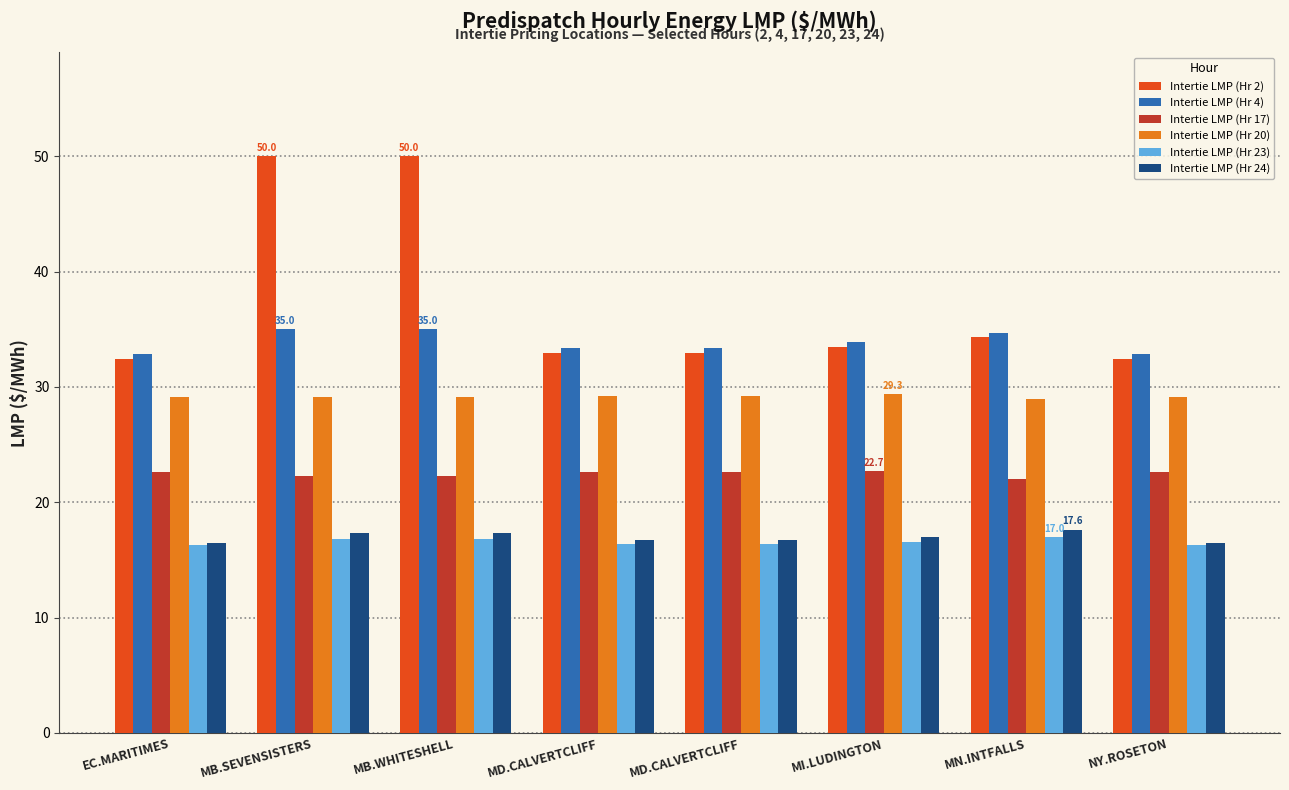

What is the minimum value for Intertie LMP (Hr 2)?

32.5